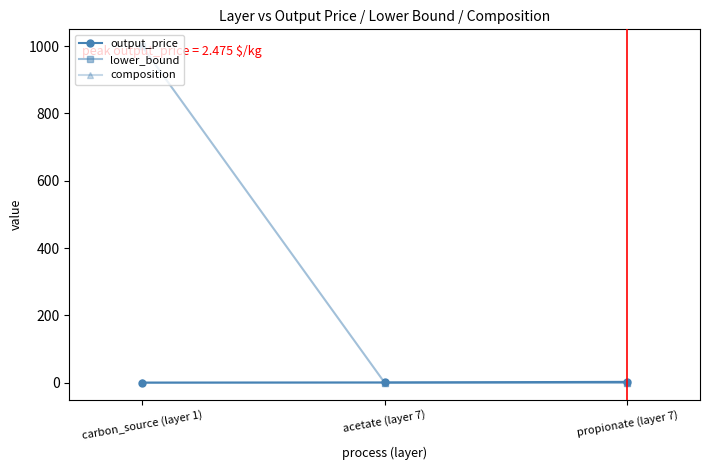

At how many categories does at least one series exceed 866?

1